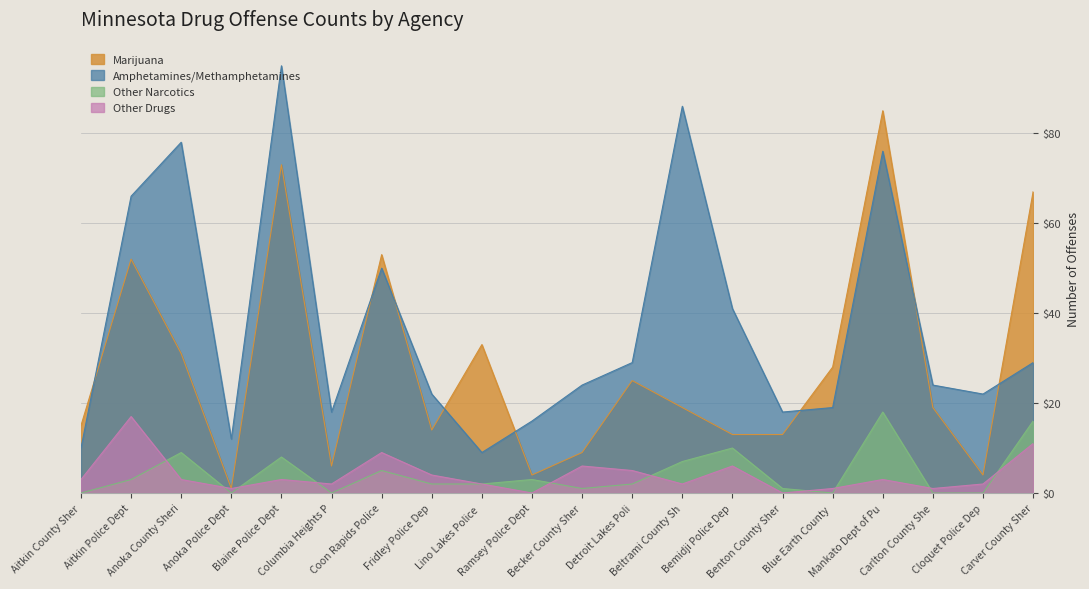

What is the sum of all Other Drugs values?

81